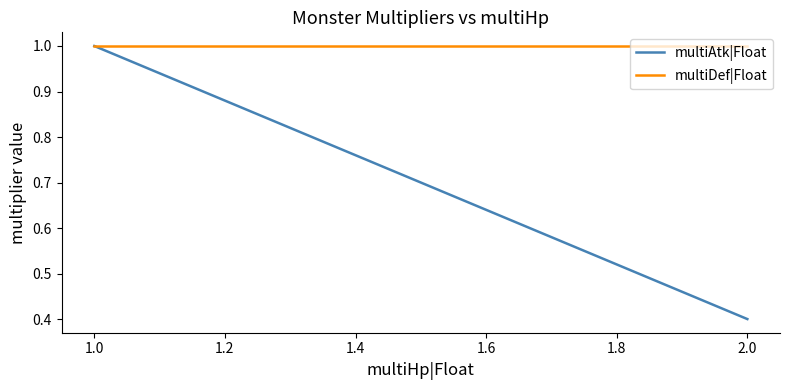

At how many categories does at least one series exceed 0?

23